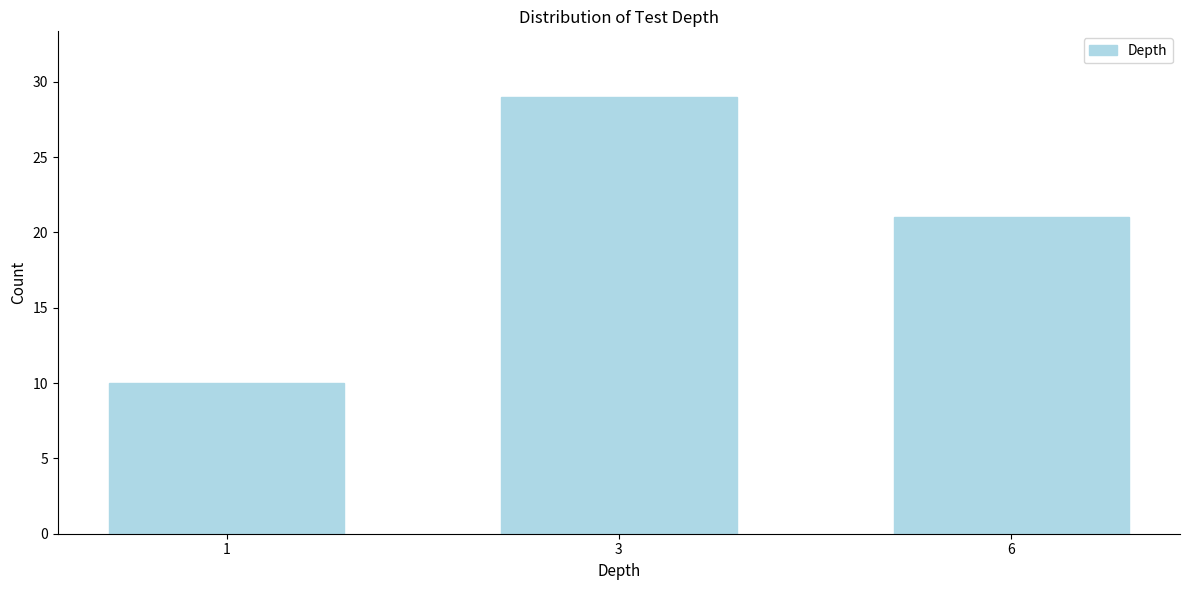

Reading left to right, list all the values displayed in this chart.

10	29	21